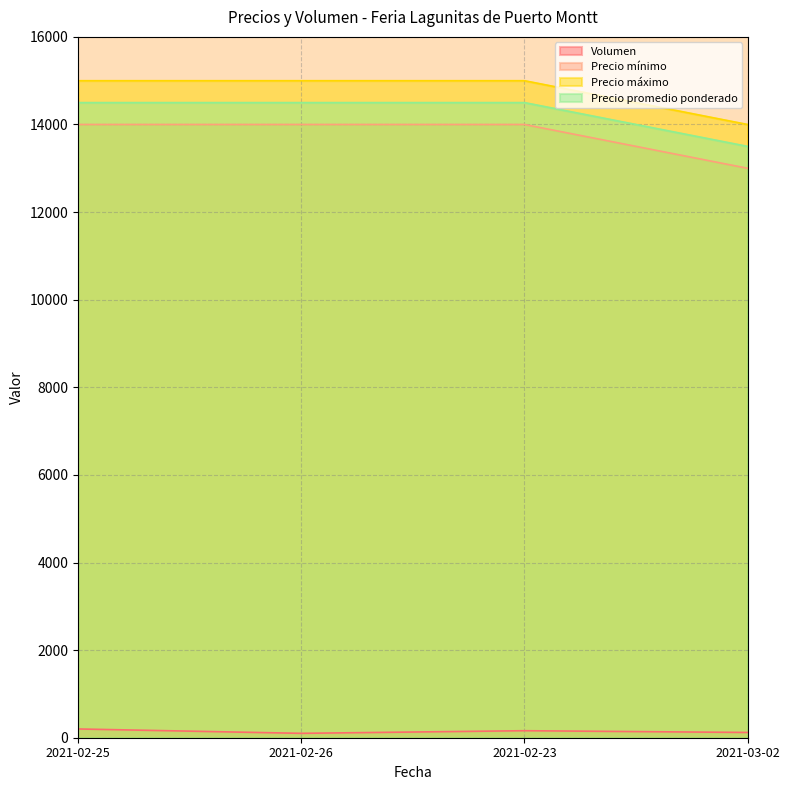

True or false: Precio mínimo and Precio promedio ponderado intersect in this chart.

False